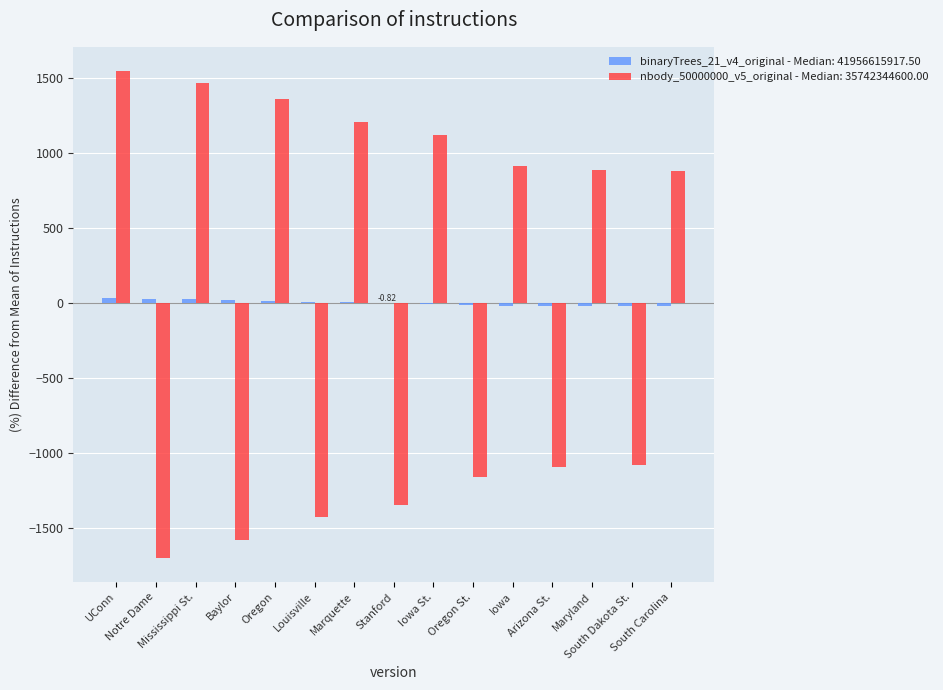

Count the number of categories in the chart.

15